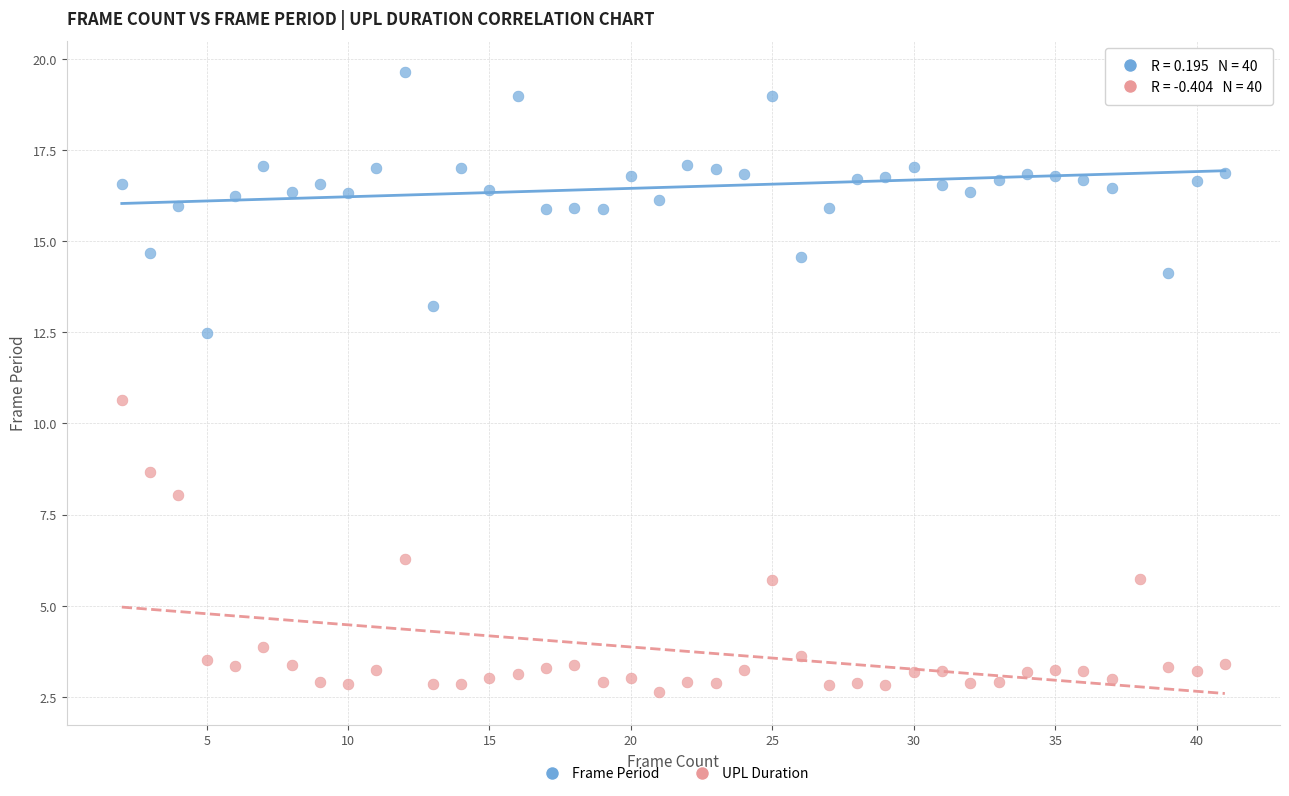

Across all series, what Y value is closest to 11?

10.7